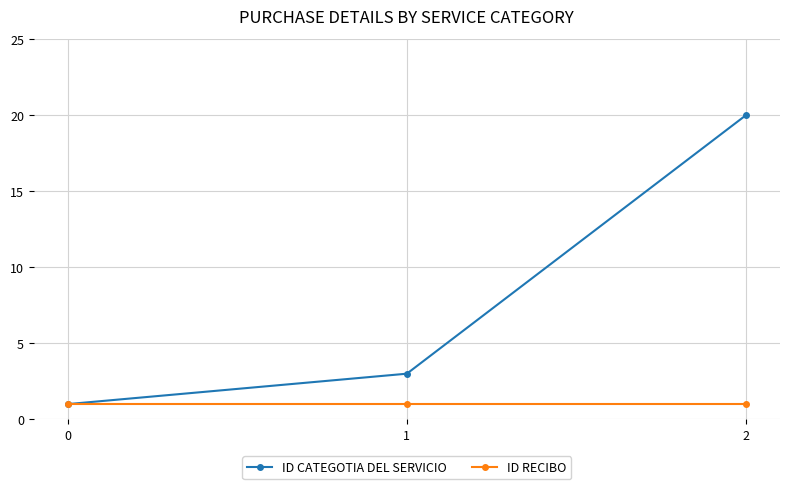

Does the chart display data point markers on the line(s)?

Yes